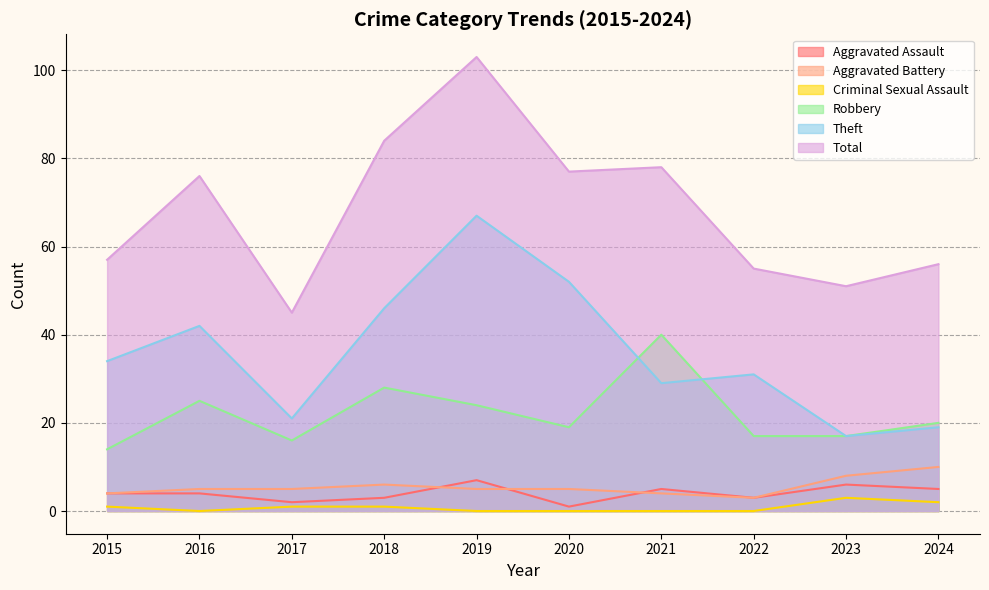

Reading left to right, list all the values displayed in this chart.

Aggravated Assault: 4	4	2	3	7	1	5	3	6	5
Aggravated Battery: 4	5	5	6	5	5	4	3	8	10
Criminal Sexual Assault: 1	0	1	1	0	0	0	0	3	2
Robbery: 14	25	16	28	24	19	40	17	17	20
Theft: 34	42	21	46	67	52	29	31	17	19
Total: 57	76	45	84	103	77	78	55	51	56